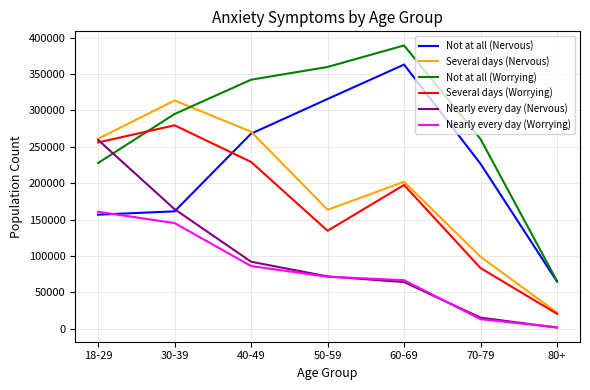

In Not at all (Worrying), how many points are higher than both neighbors (excluding endpoints)?

1